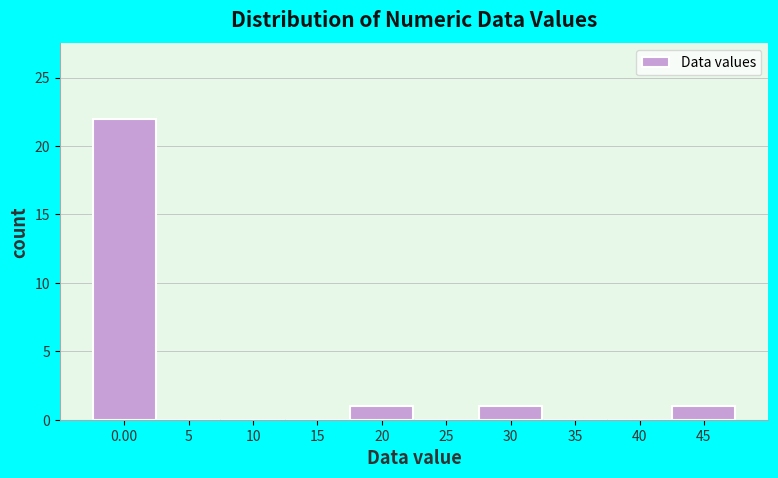

Reading left to right, list all the values displayed in this chart.

0.00=22	5=0	10=0	15=0	20=1	25=0	30=1	35=0	40=0	45=1